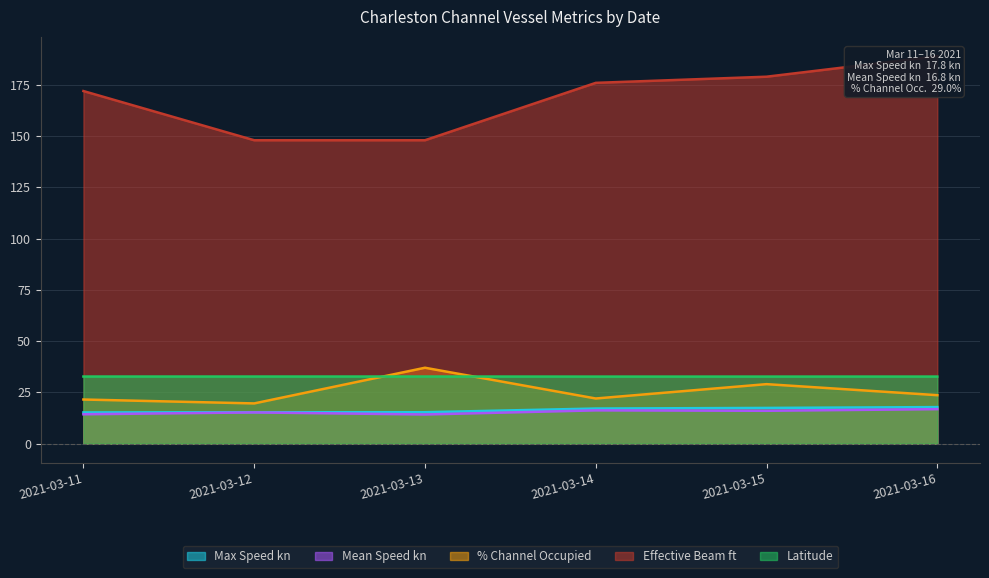

Where does the % Channel Occupied series first go above 23?

2021-03-13